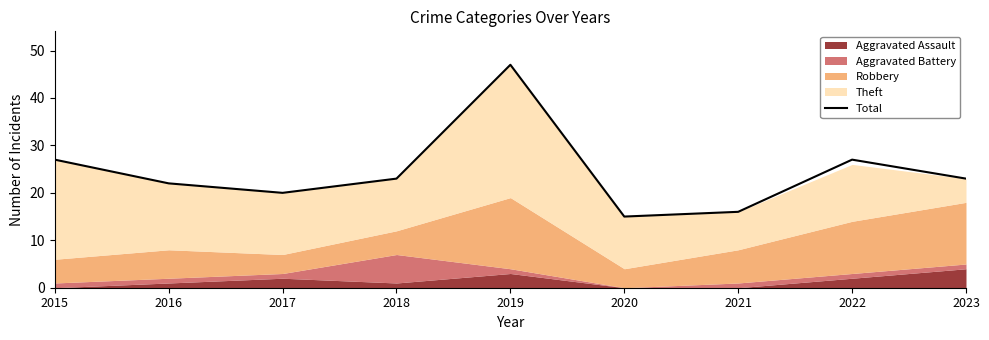

What is the change in value from 2017 to 2019?

+27